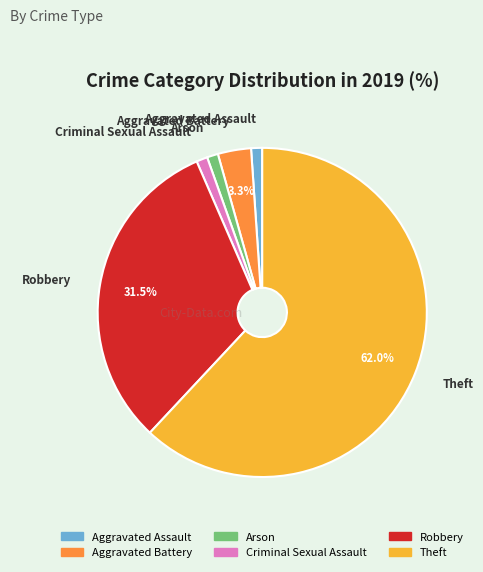

Does any single category account for the majority?

Yes